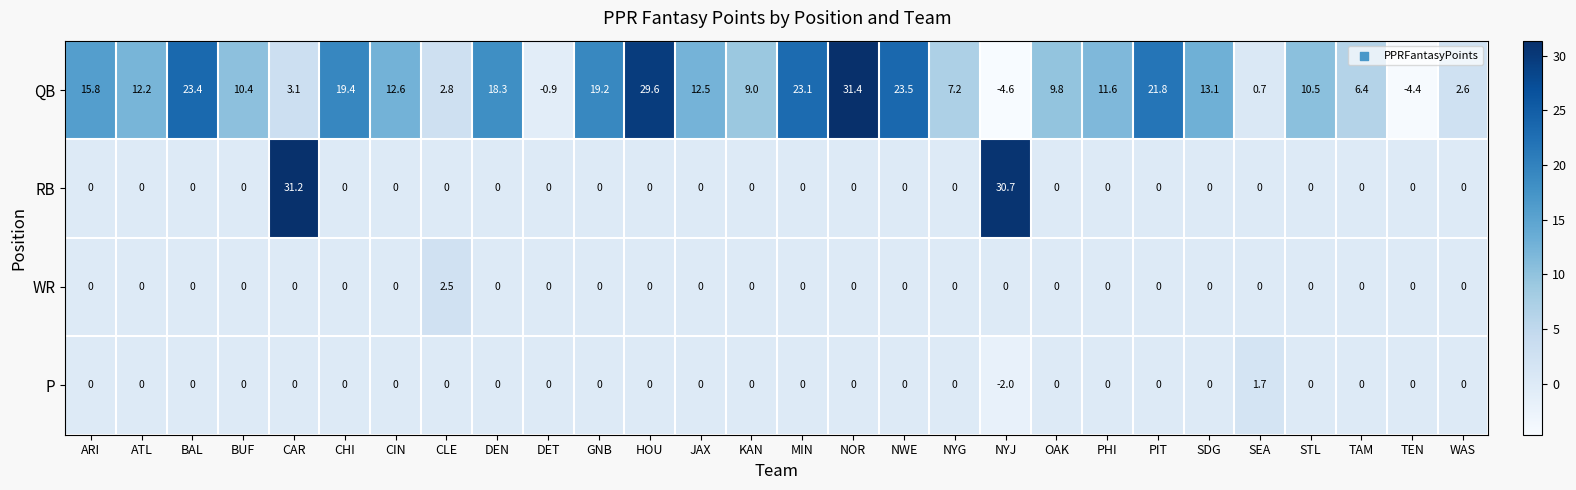

At which label is QB closest to 13?

SDG